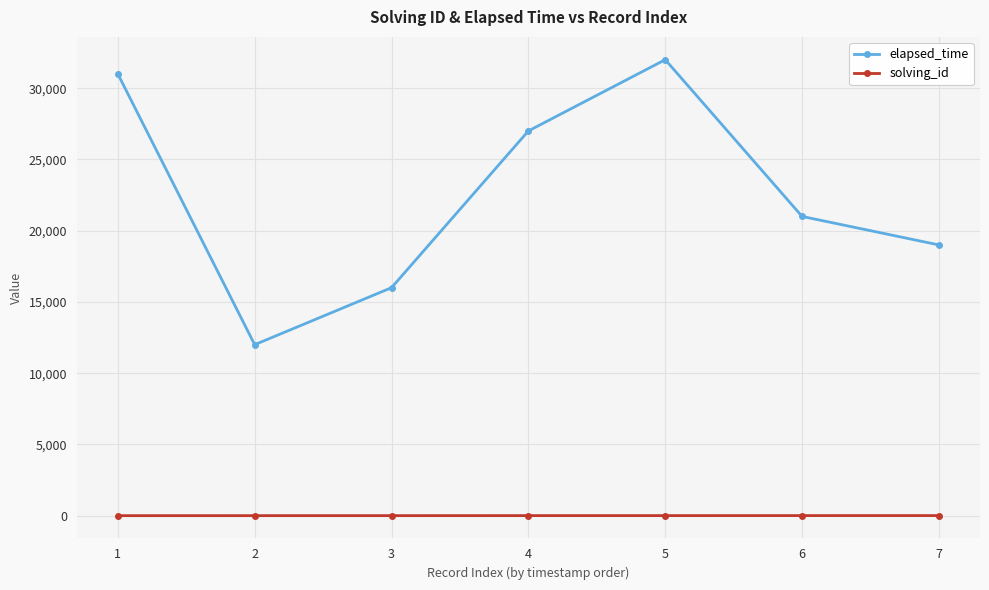

How many lines are shown in the chart?

2